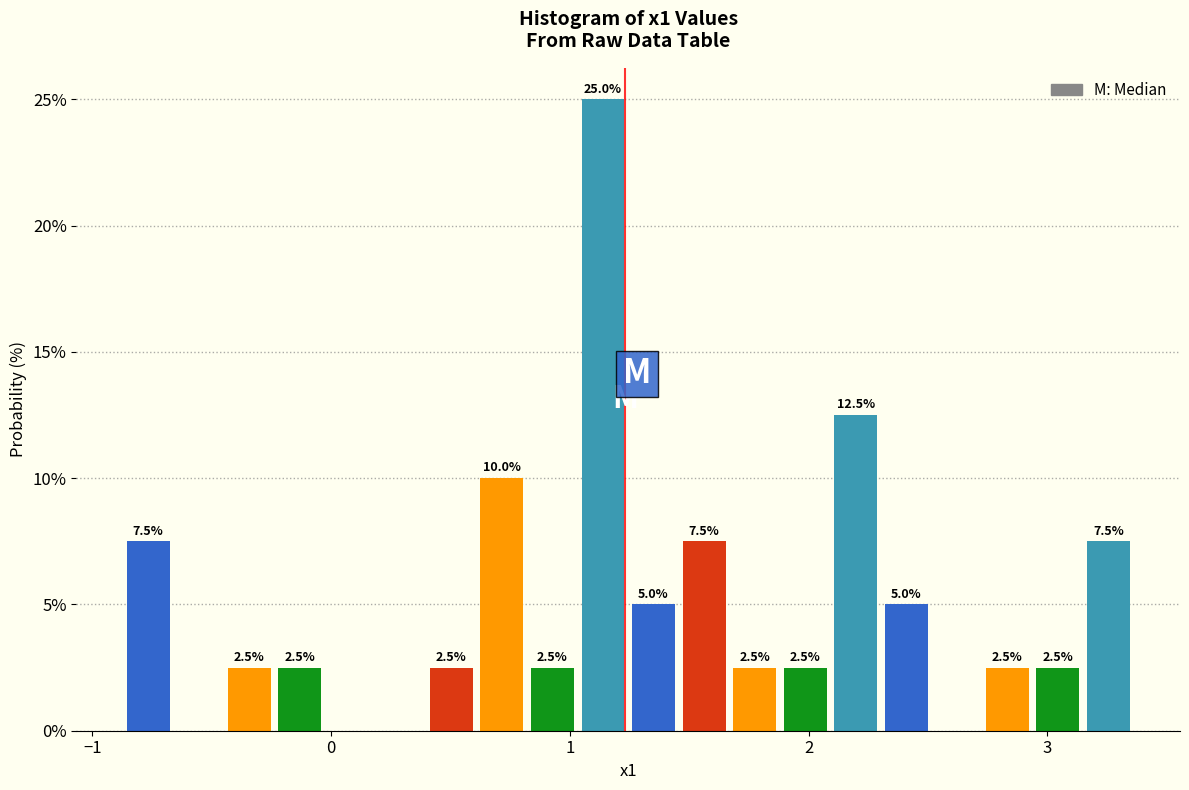

Read against the x-axis, roughly where is the centre of the tallest bar?

1.1